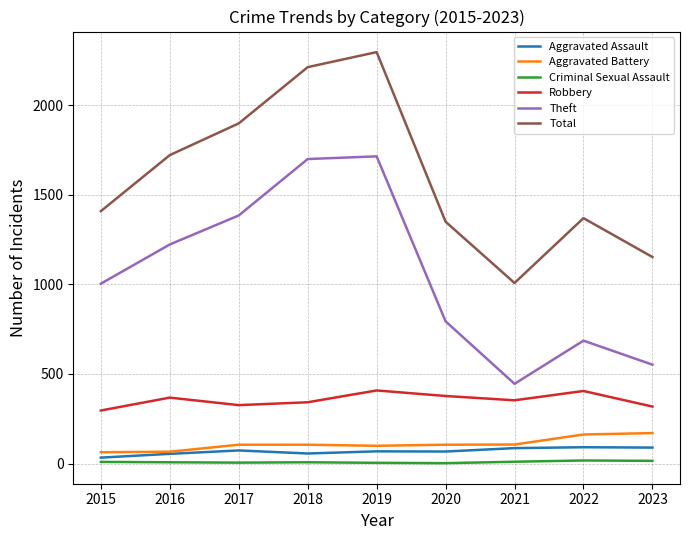

True or false: Theft and Robbery intersect in this chart.

False